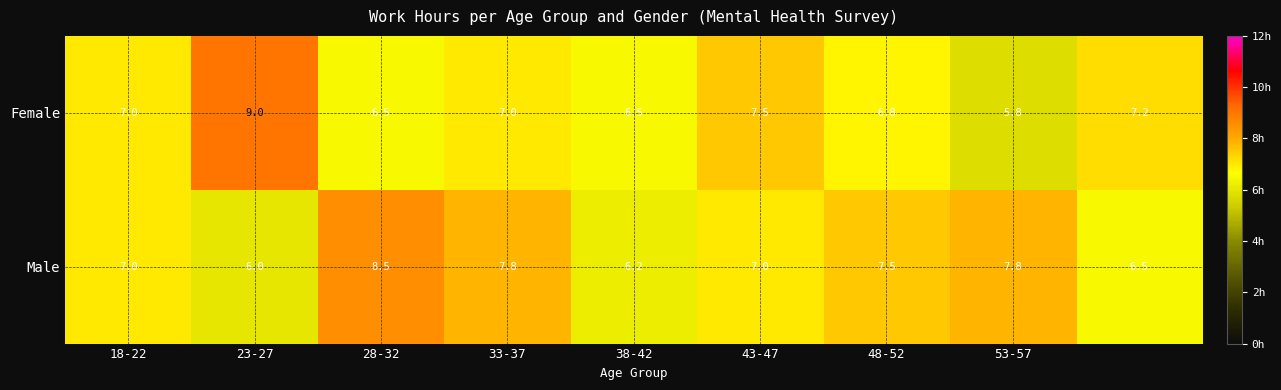

What is the highest value of the Male series?

8.5